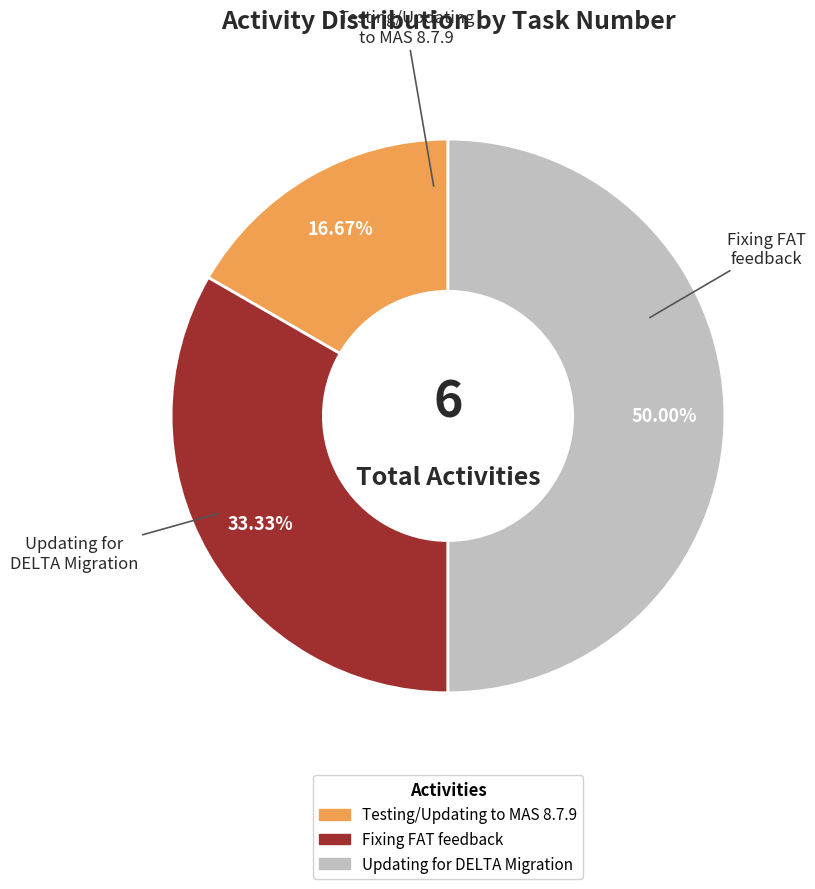

What portion of the pie excludes Testing/Updating to MAS 8.7.9?

83.3%